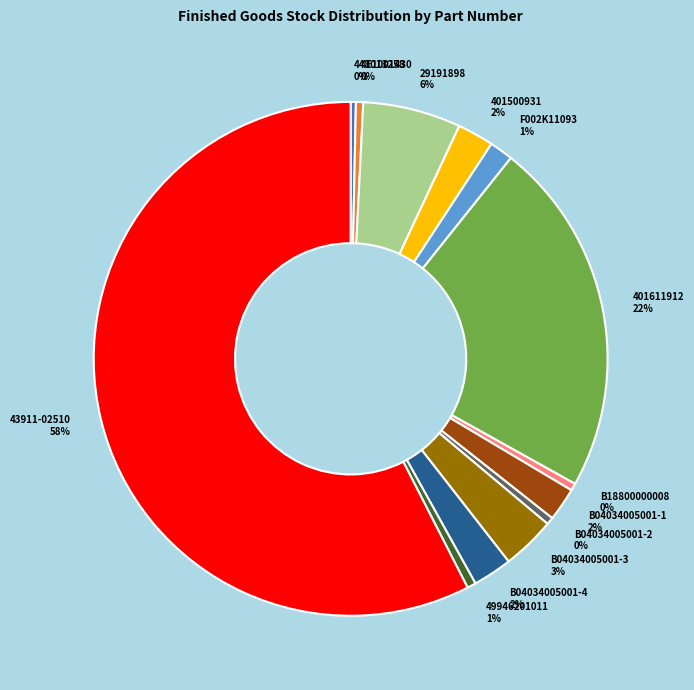

To the nearest percent, what portion does 29191898 represent?

6%